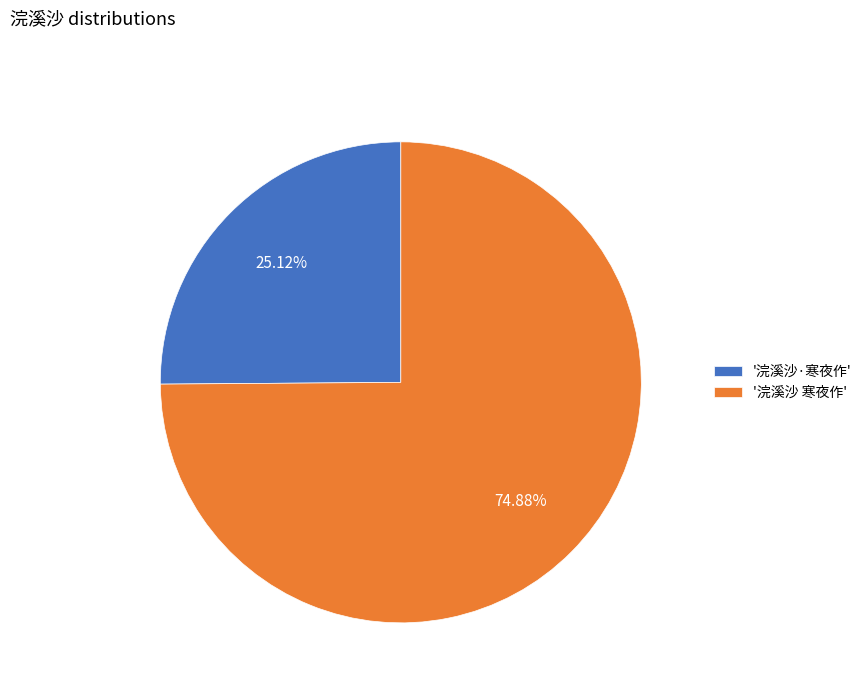

How many slices are in this pie chart?

2